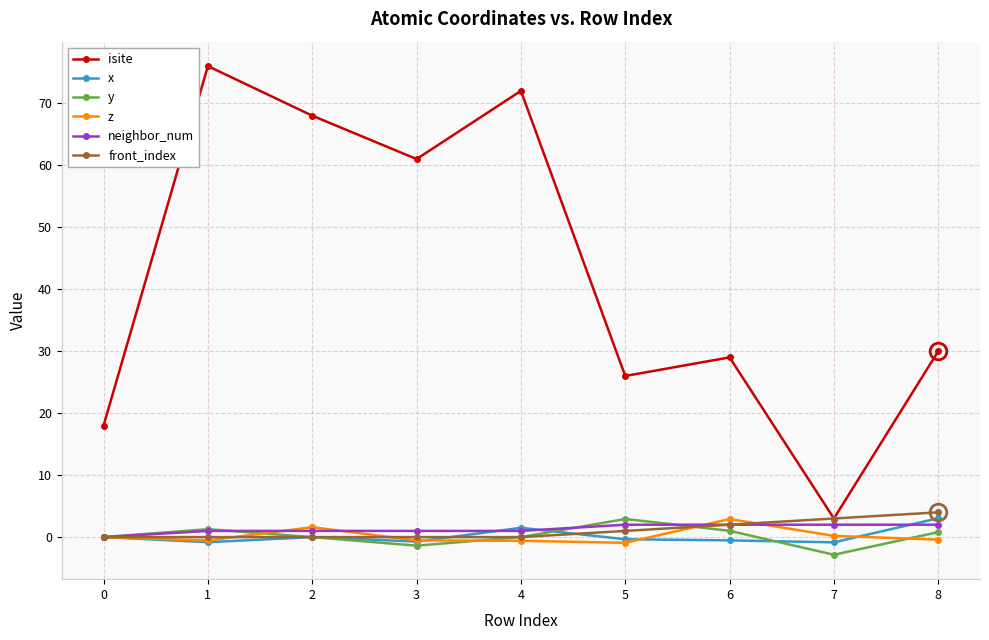

What is the difference between the second highest and second lowest values in the neighbor_num series?

1.0